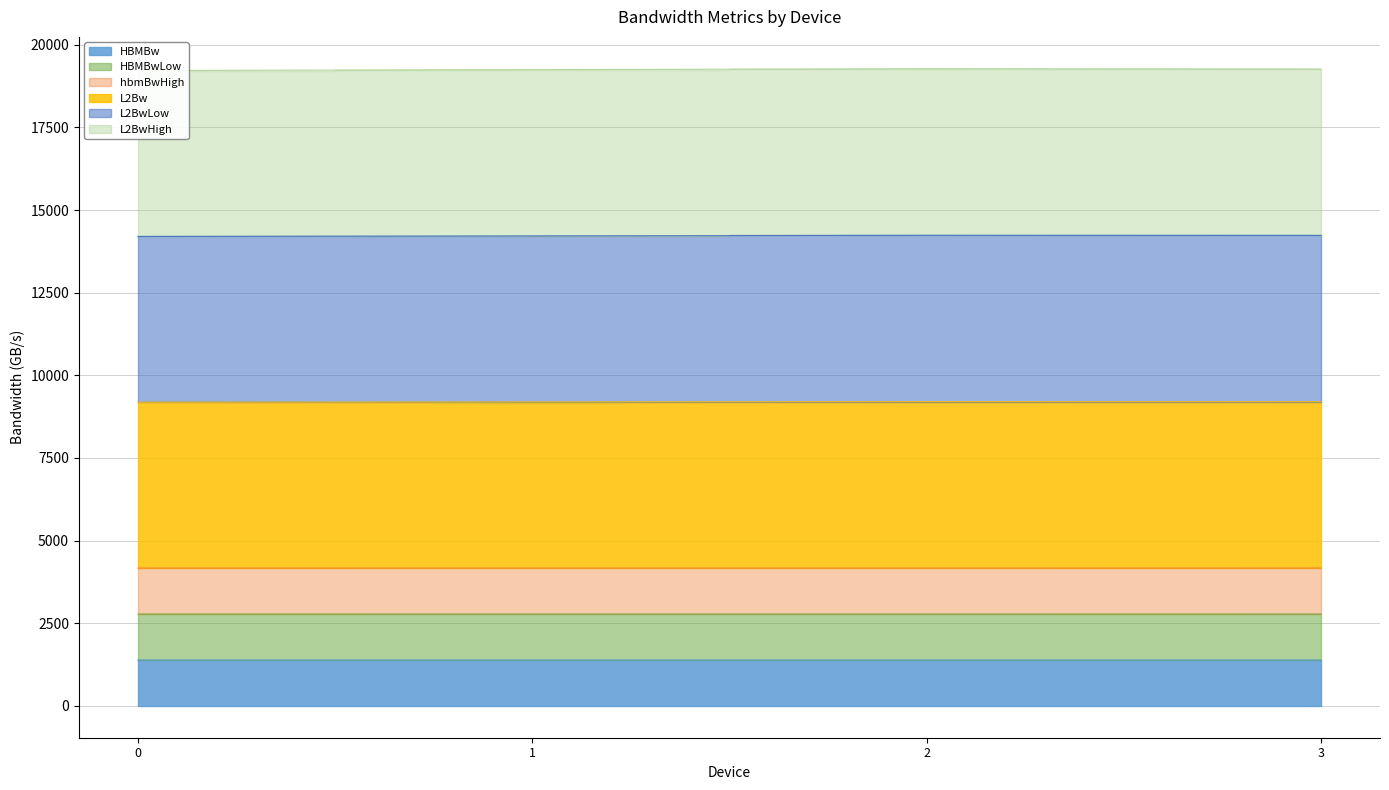

True or false: L2Bw and L2BwHigh cross at least once.

False